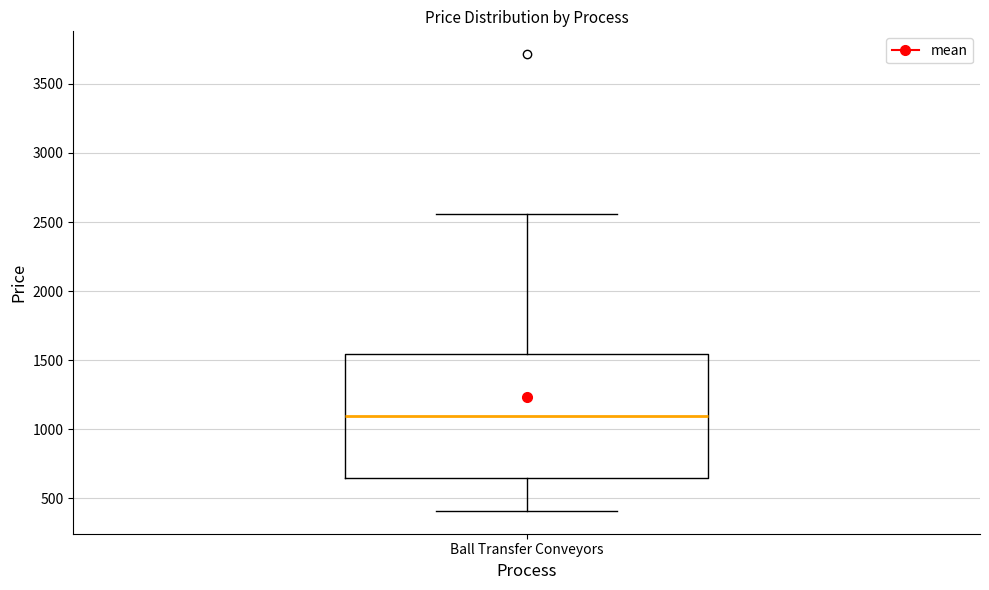

Where does the lower whisker of the box for Ball Transfer Conveyors end on the y-axis? The values are not printed on the chart, so give them approximately, as read against the axis.

400